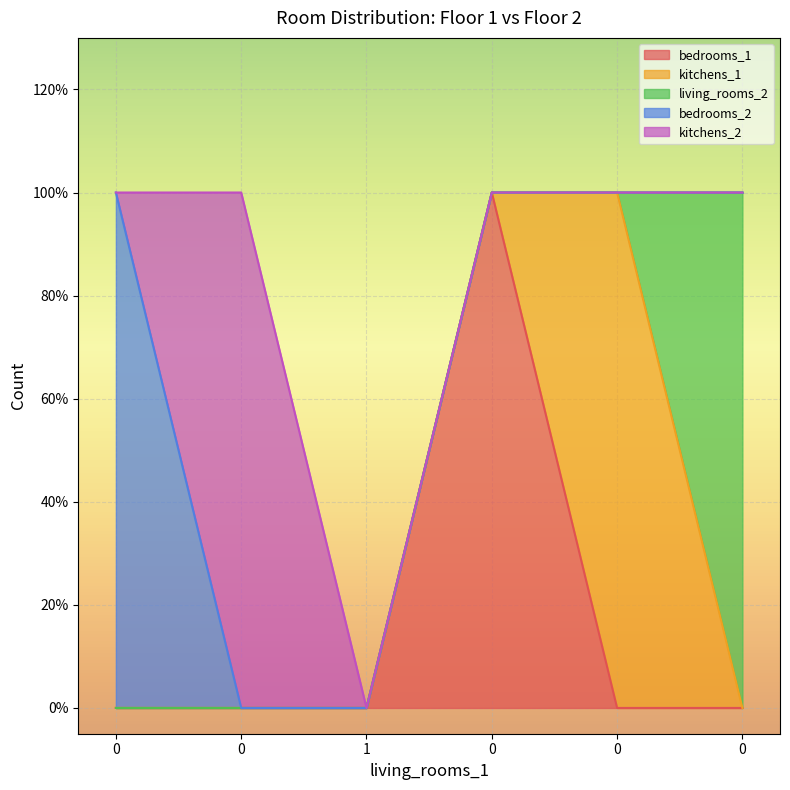

How many values in kitchens_2 are above zero?

1